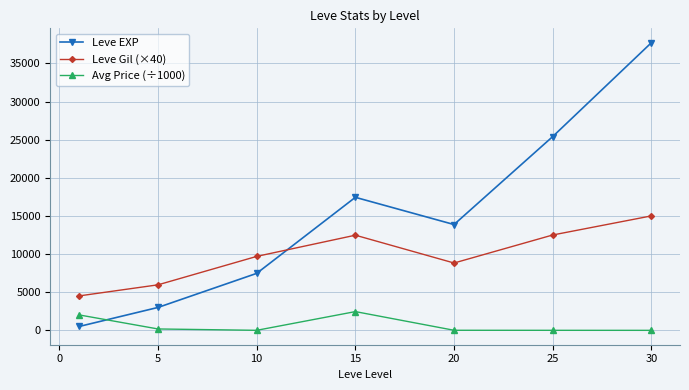

Rank the series by their average value, from highest to lowest.

Leve EXP, Leve Gil (×40), Avg Price (÷1000)